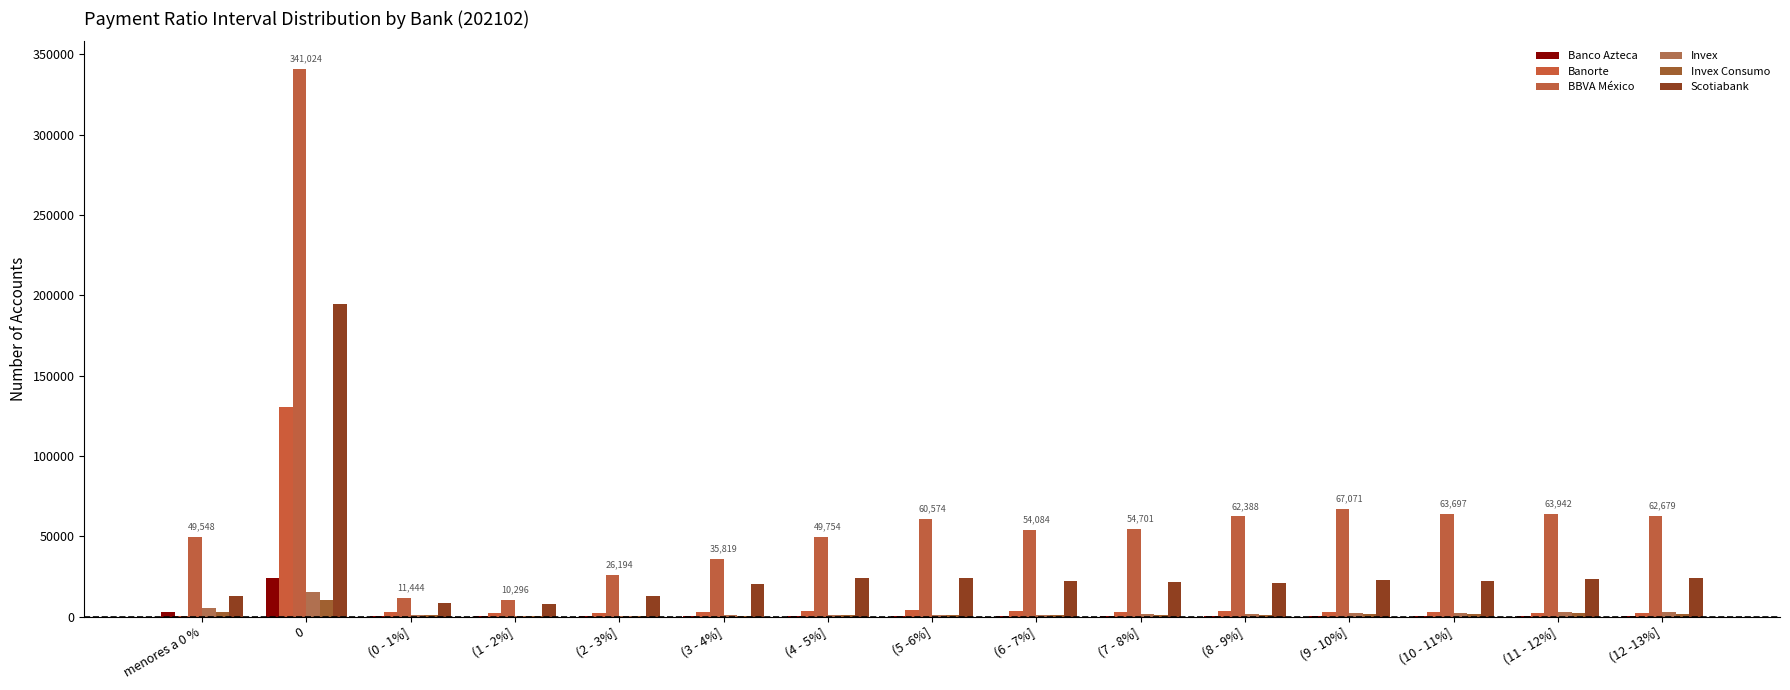

What is the difference between the BBVA México values at menores a 0 % and (9 - 10%]?

17523